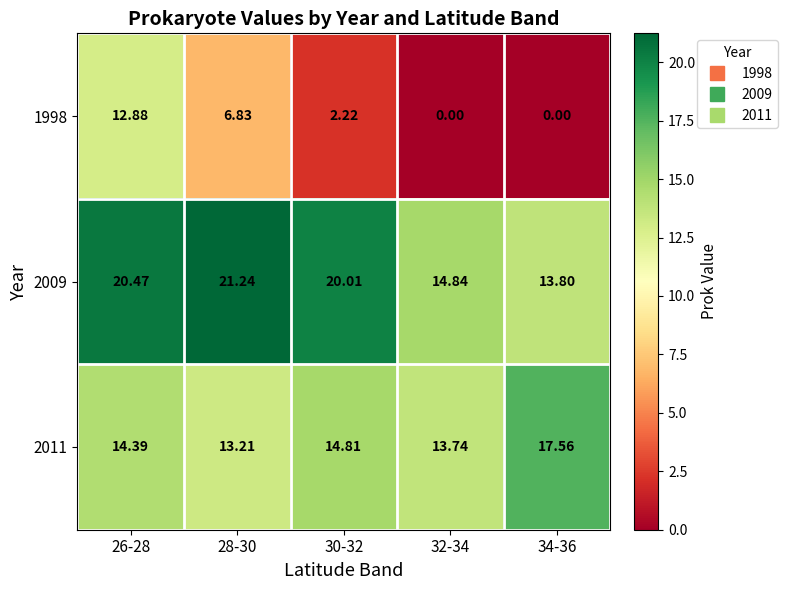

Is the value of 2009 at 30-32 greater than the value of 2011 at 32-34?

Yes